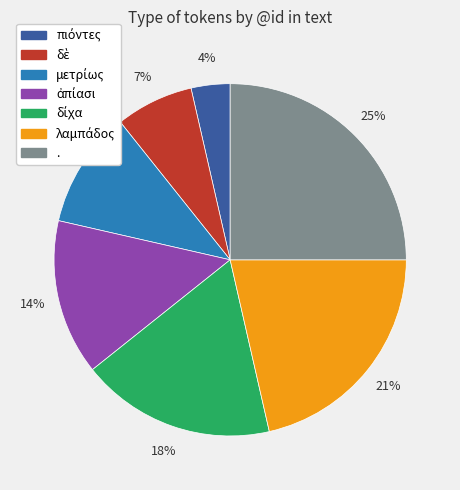

What is the largest slice in the pie chart?

.